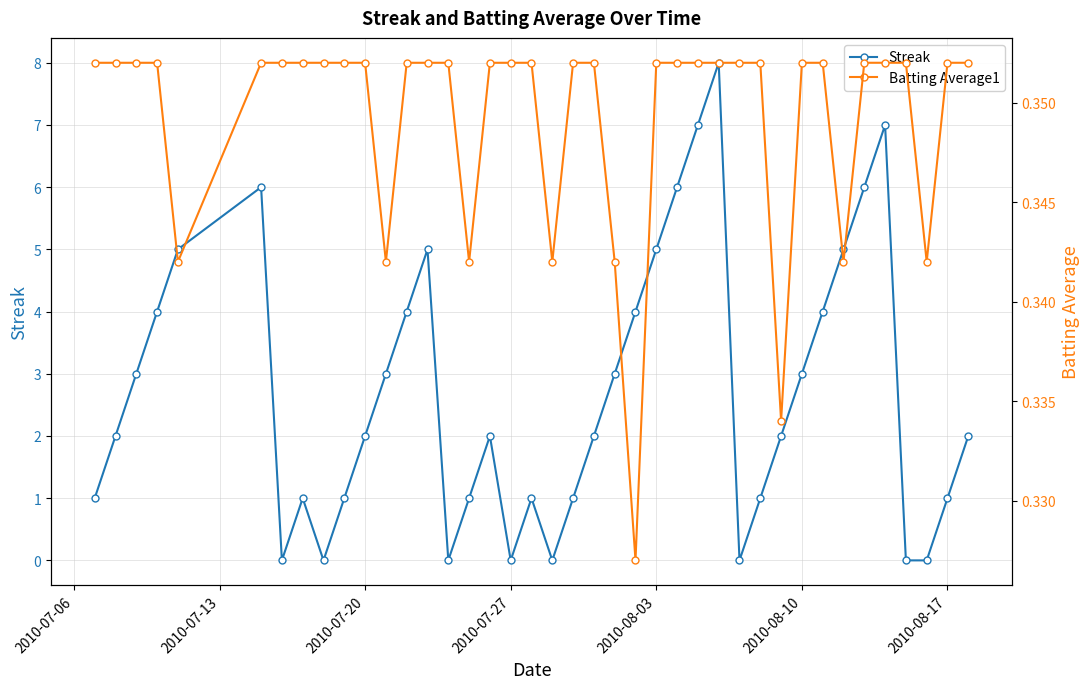

The Streak series shows 0 at 2010-07-27. True or false?

True